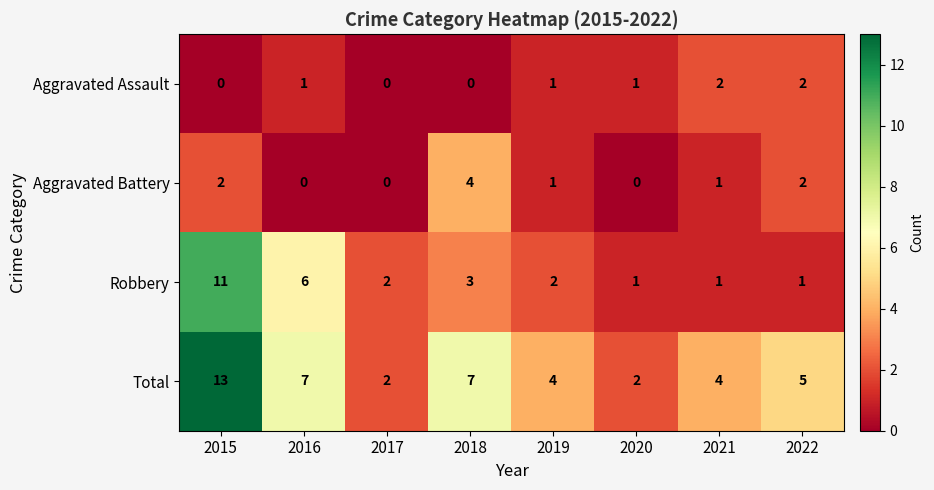

What is the spread (max minus min) of values at 2016?

7